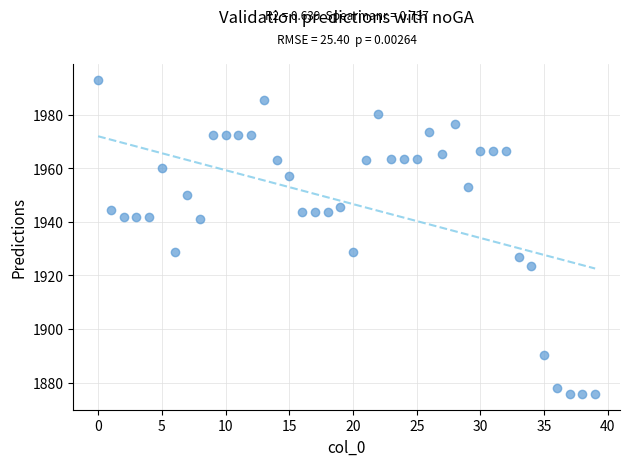

Count the number of points in this scatter plot.

40